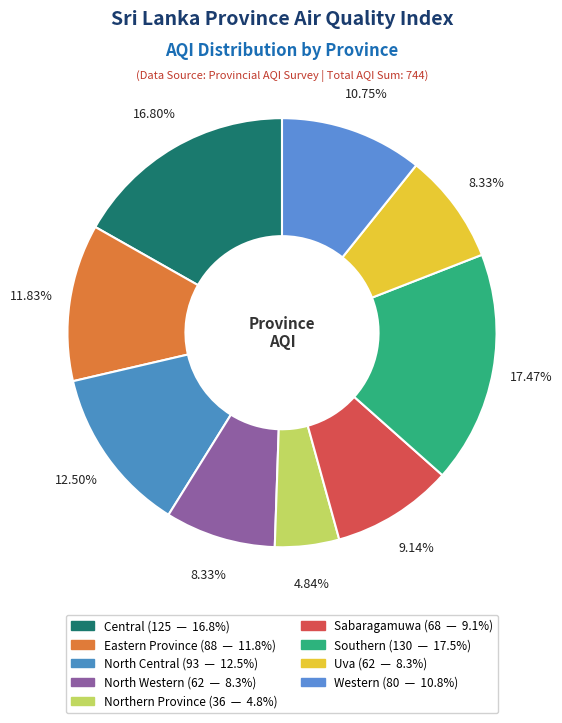

Does Sabaragamuwa represent more than half of the total?

No